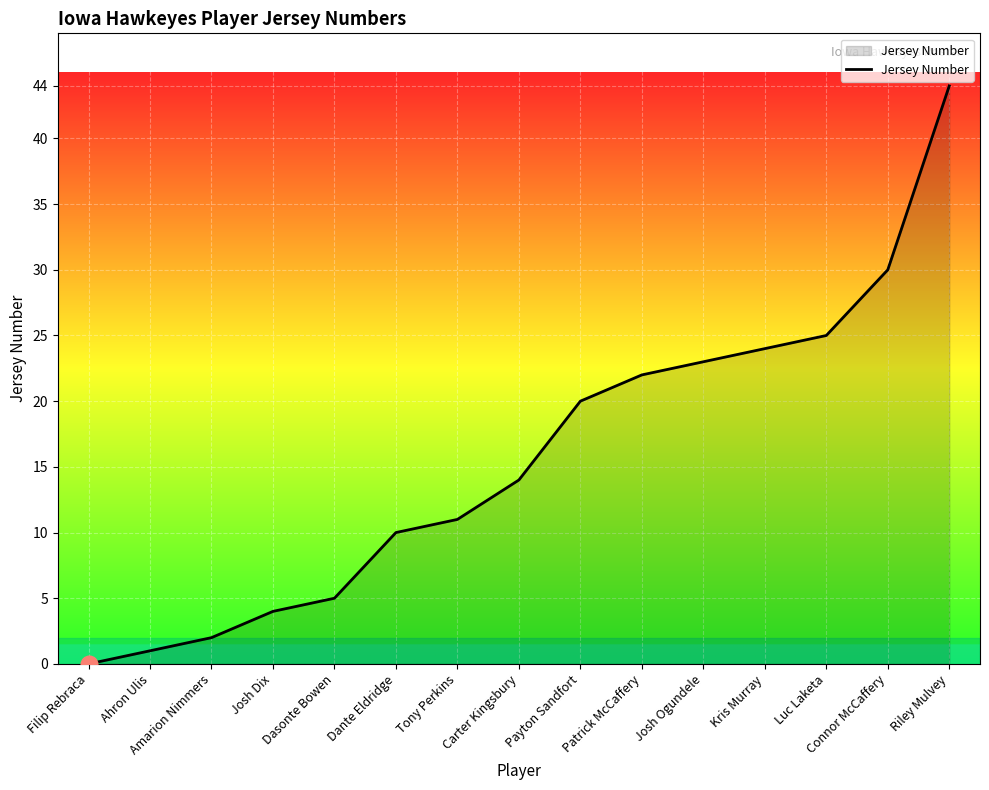

Which category has the highest value across all series?

Riley Mulvey